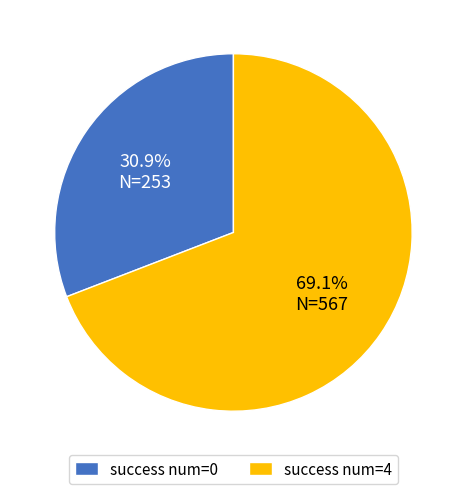

What percentage is NOT represented by success num=4?

30.9%